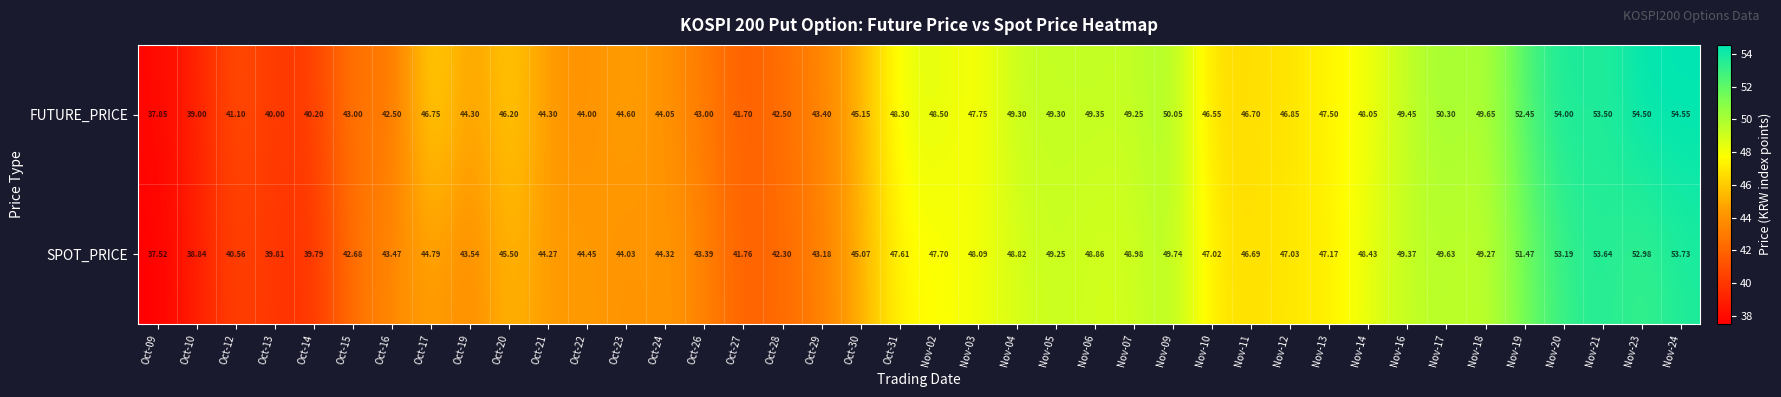

What is the total value across all series at Oct-14?

80.0